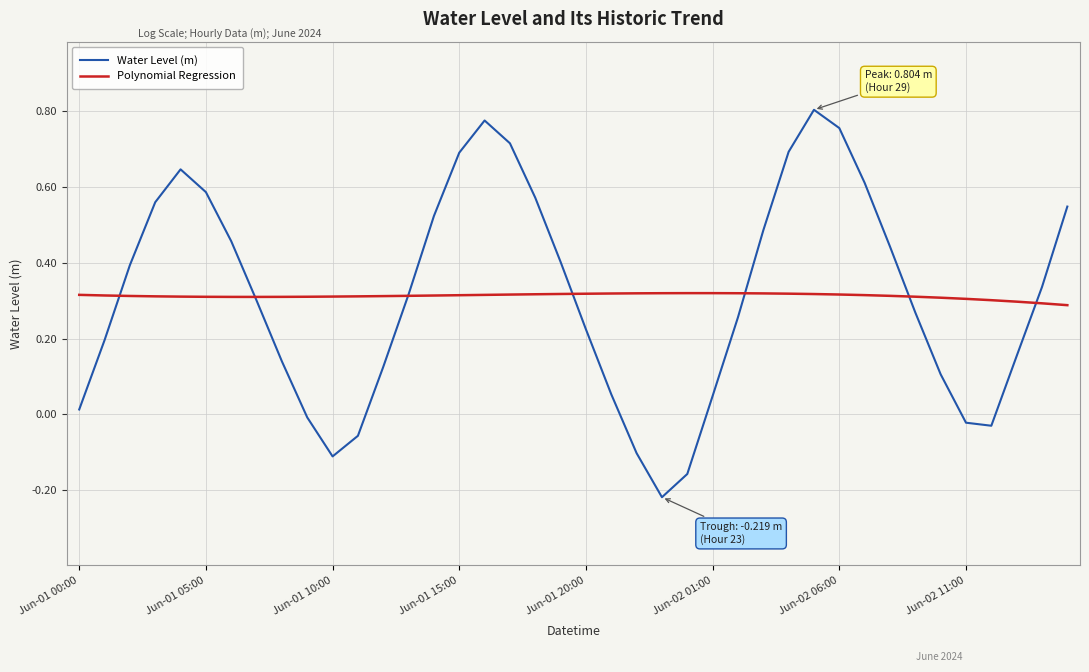

Rank the series by their maximum value, from highest to lowest.

Water Level (m), Polynomial Regression